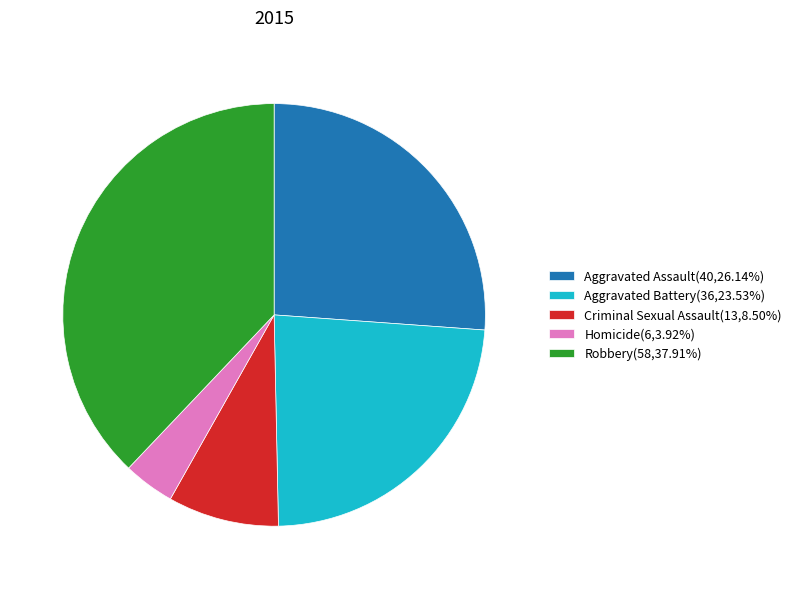

What is the ratio of the value at Criminal Sexual Assault(13,8.50%) to the value at Homicide(6,3.92%)?

2.2